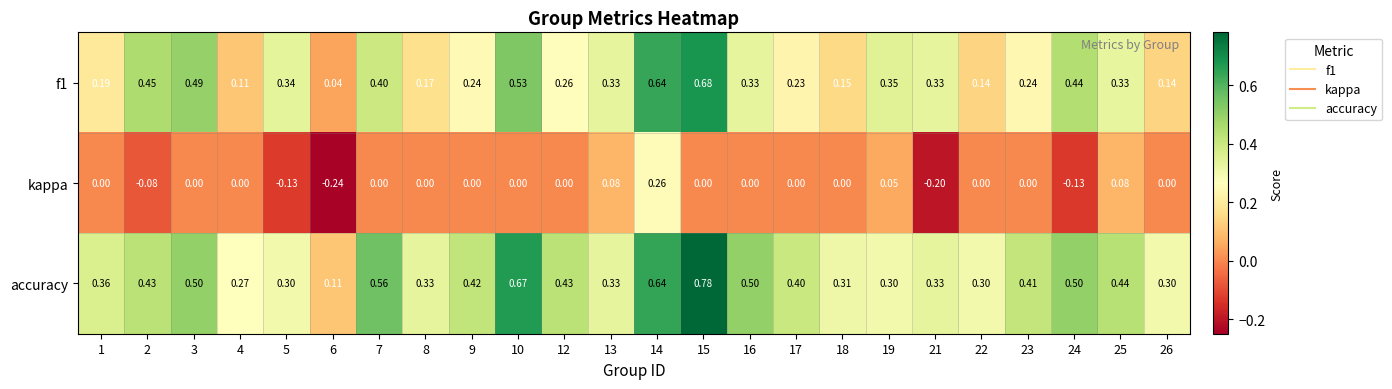

Which series has the widest spread of values?

accuracy